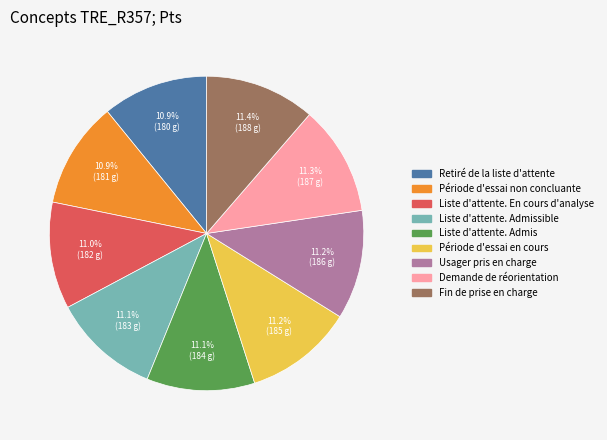

True or false: Liste d'attente. Admis accounts for 11% of the total.

True